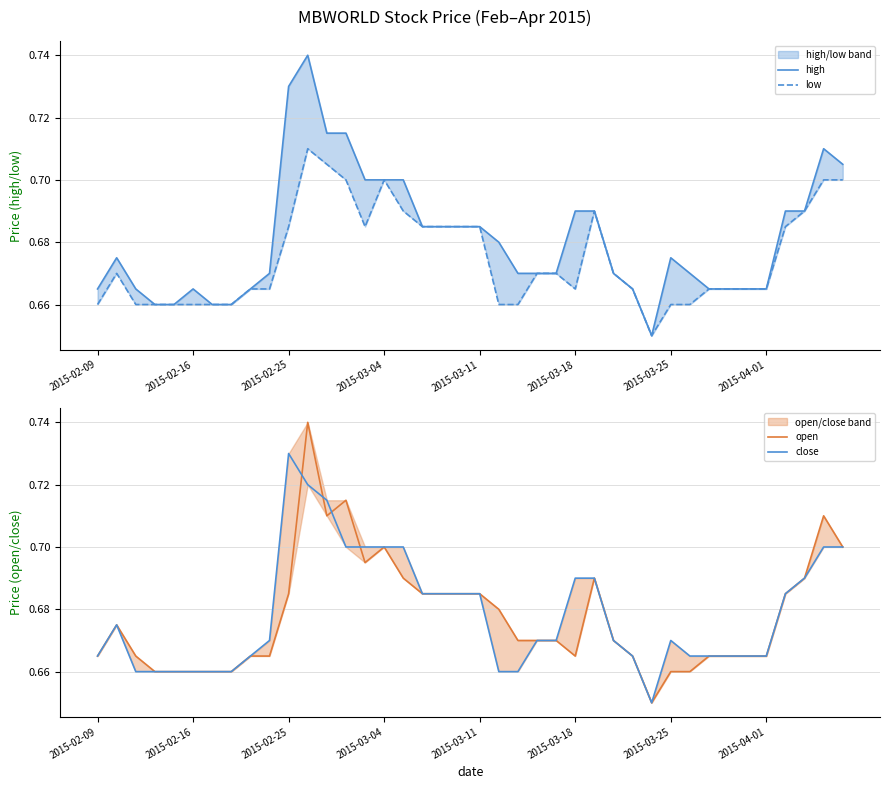

At which category is the sum across all series the highest?

11